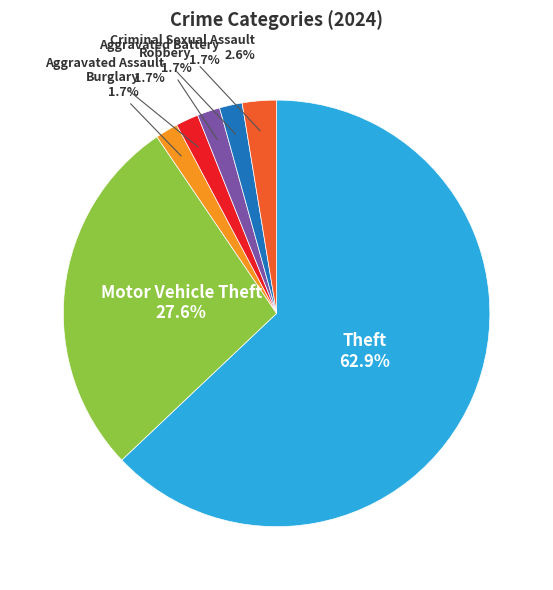

Which category has the biggest portion of the pie?

Theft